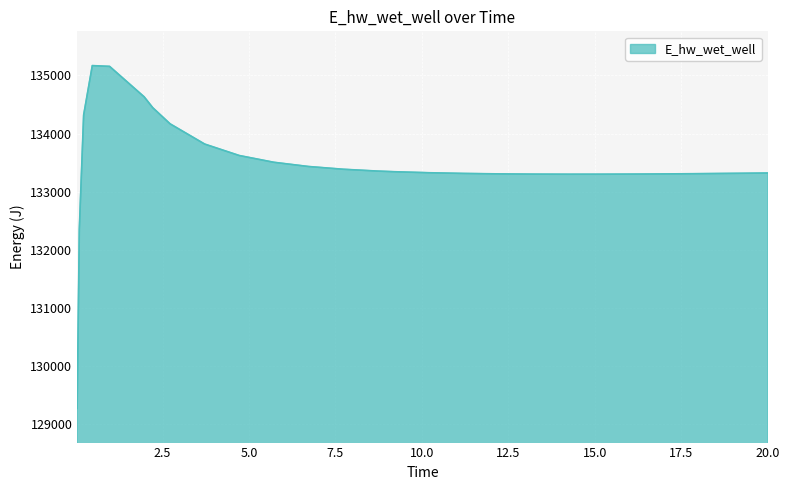

What is the minimum value shown in the chart?

129271.3